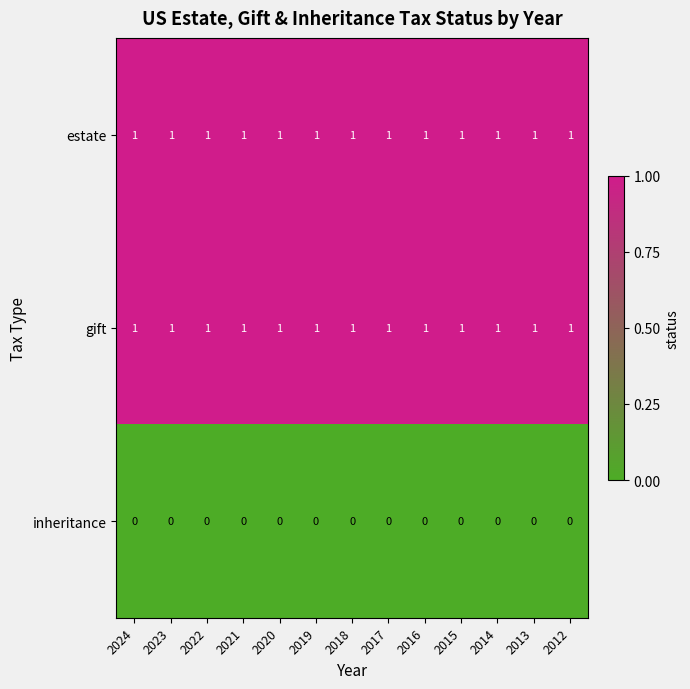

At how many categories does at least one series exceed 0?

13